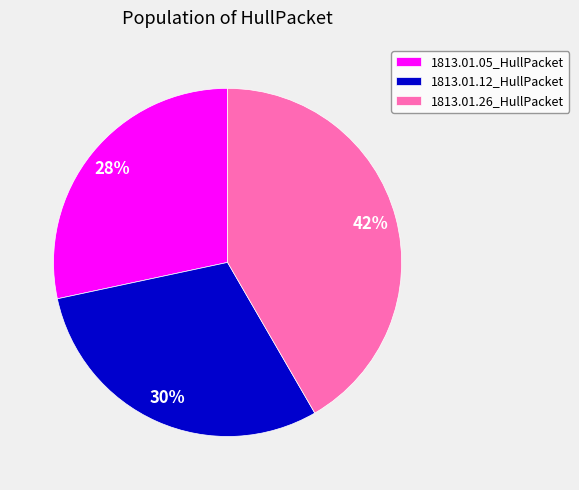

To the nearest percent, what percentage of the pie is 1813.01.12_HullPacket?

30%